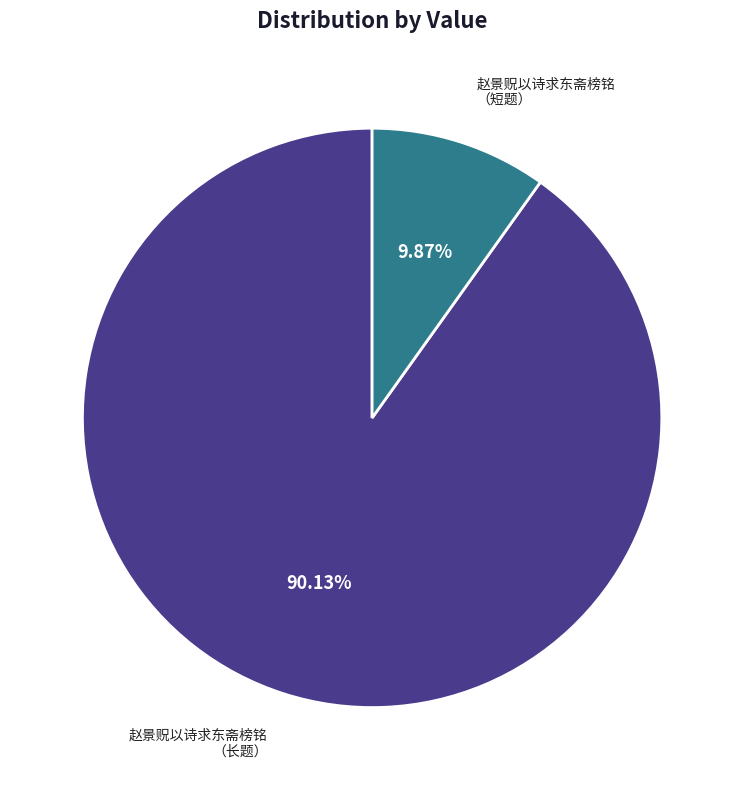

Rank the categories by value from highest to lowest.

赵景贶以诗求东斋榜铭 （长题）, 赵景贶以诗求东斋榜铭 （短题）